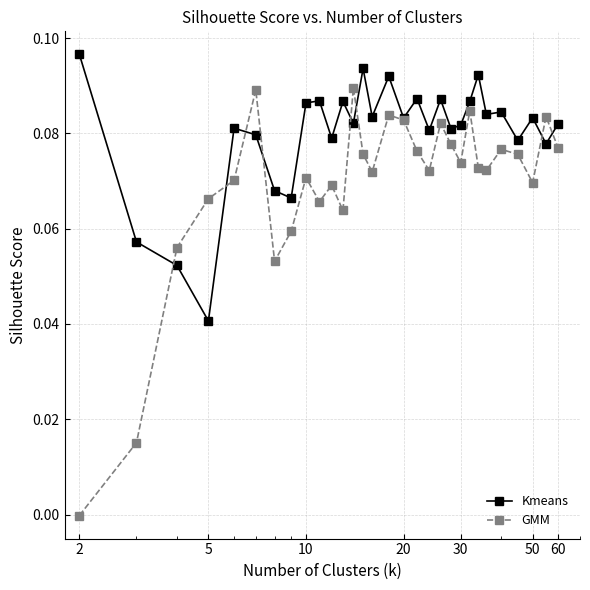

Which series has the largest range (max minus min)?

GMM